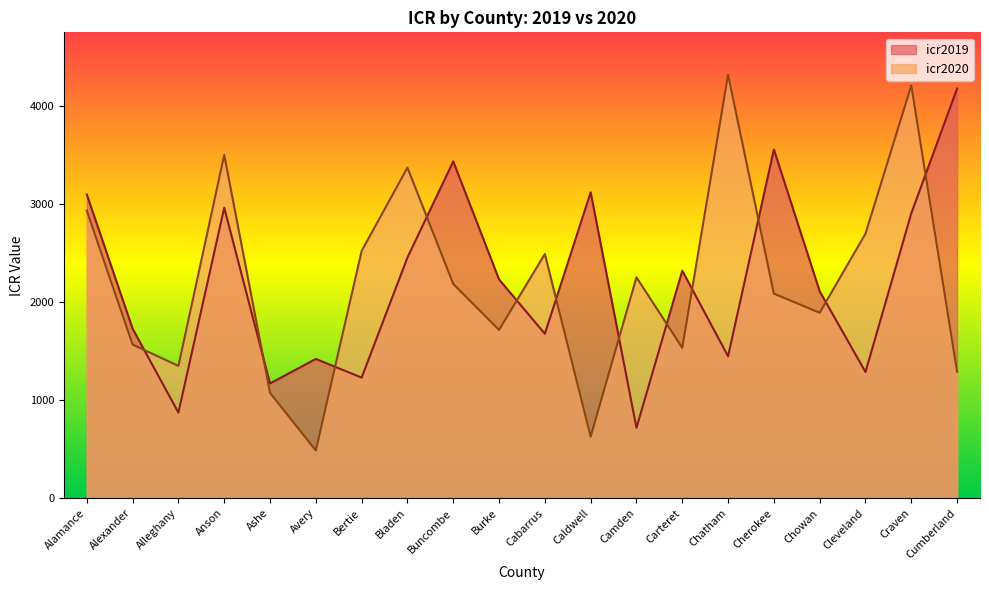

The icr2020 series shows 4687.3 at Anson. True or false?

False